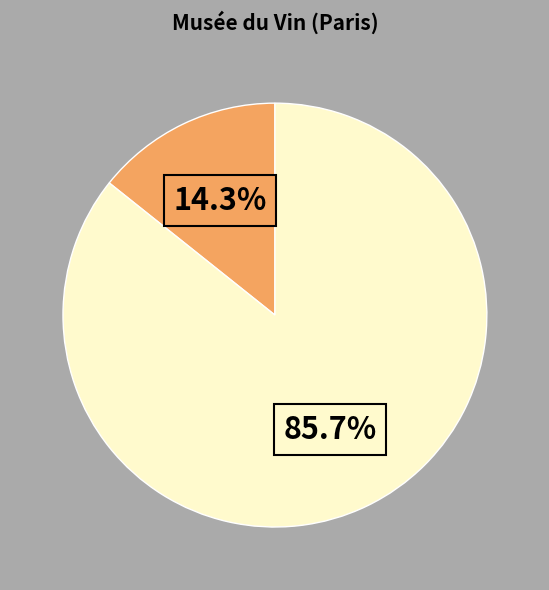

Count the number of slices in the pie.

2